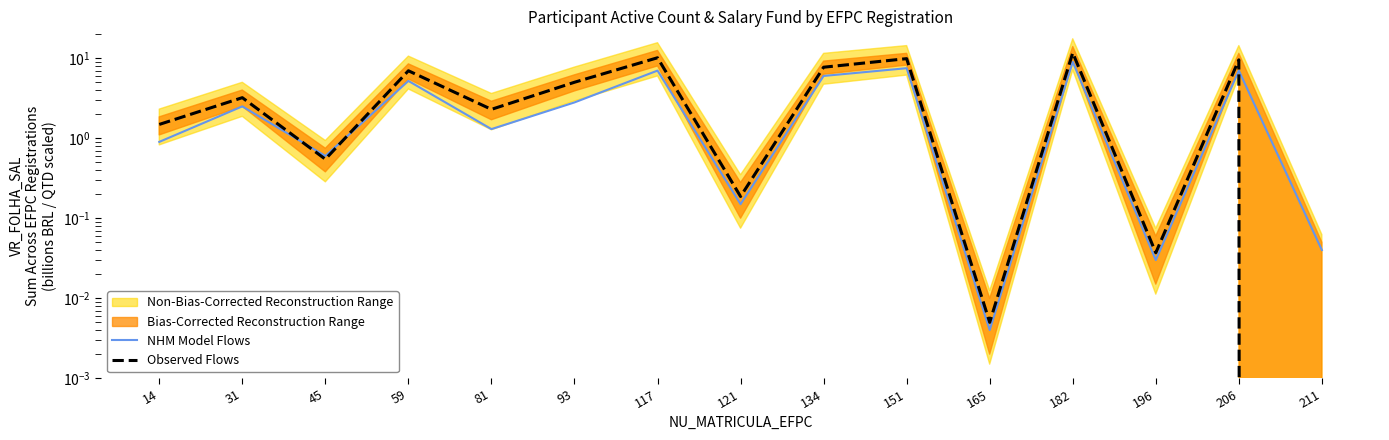

Reading left to right, transcribe all the data shown in this chart.

NHM Model Flows: 0.9	2.5	0.6	5.2	1.3	2.8	7.0	0.1	6.0	7.5	0.0	9.0	0.0	7.0	0.0
Observed Flows: 1.5	3.2	0.5	7.0	2.3	5.0	10.1	0.2	7.7	9.9	0.0	11.7	0.0	9.5	0.0